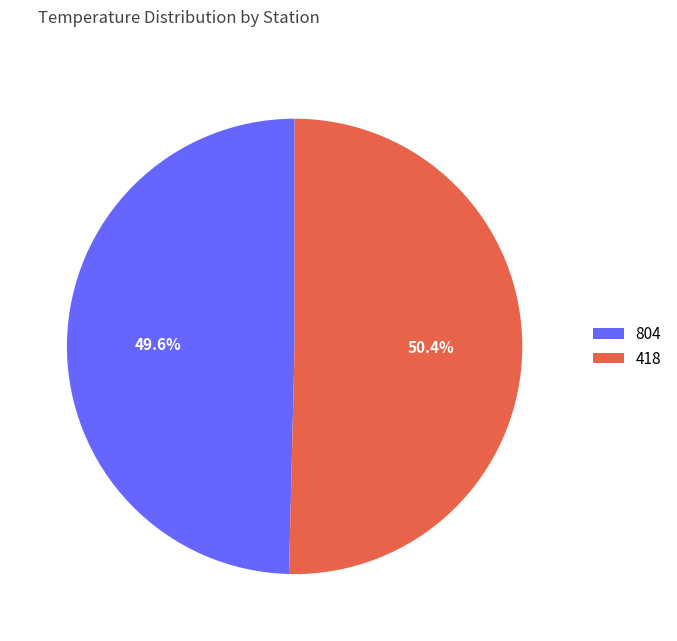

The 418 slice represents 37% of the pie. True or false?

False